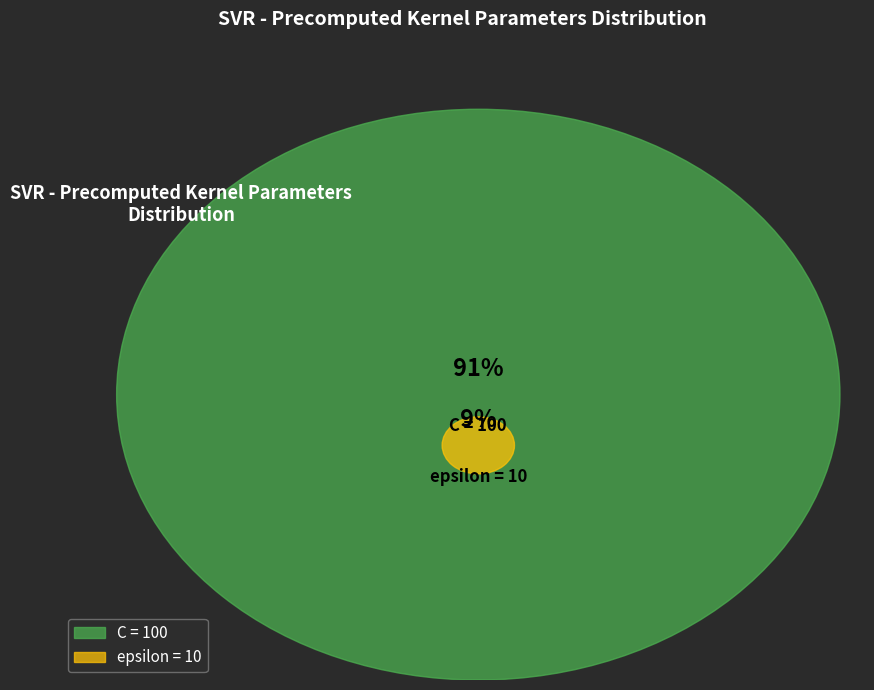

Count the number of slices in the pie.

2